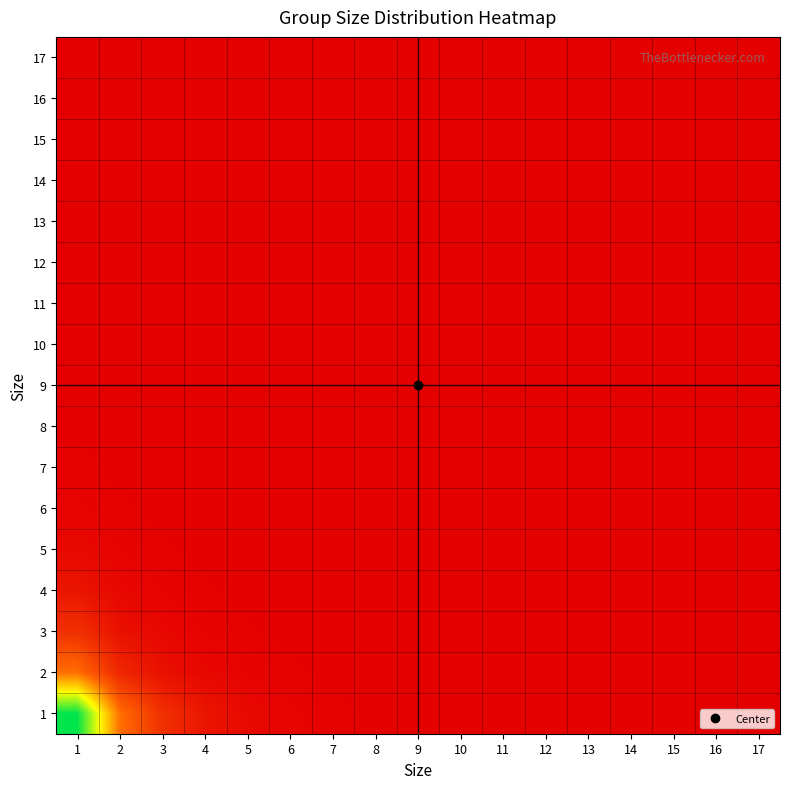

At which category is the sum across all series the highest?

1